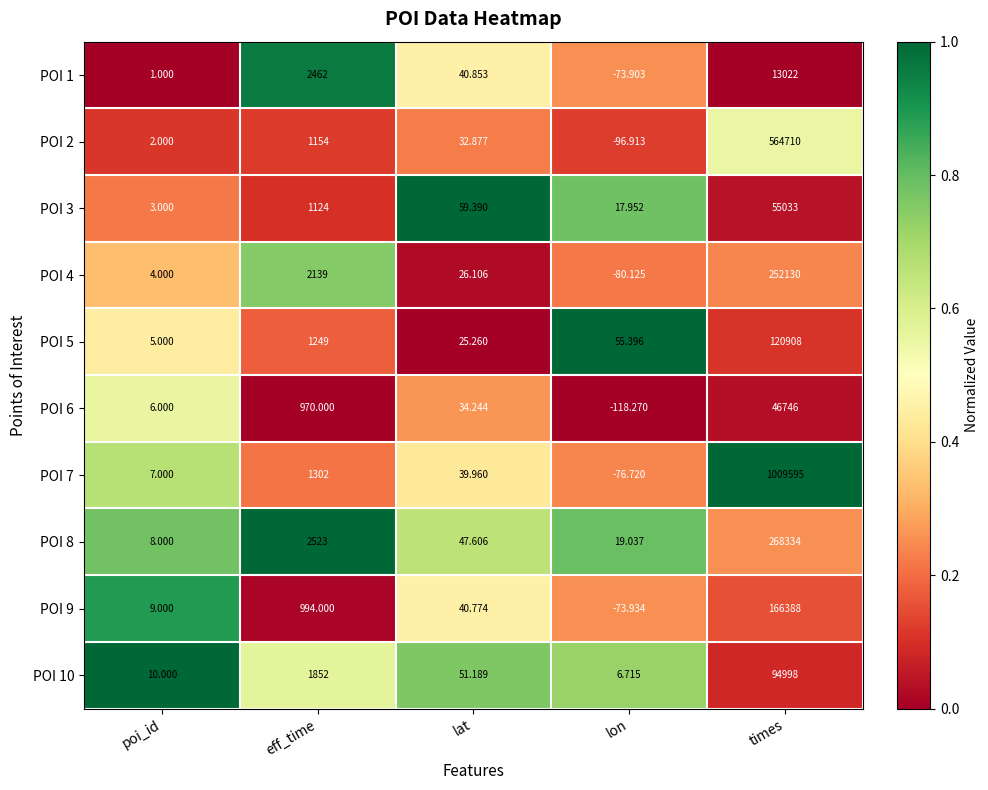

Is the value of POI 10 at times greater than the value of POI 3 at lon?

Yes